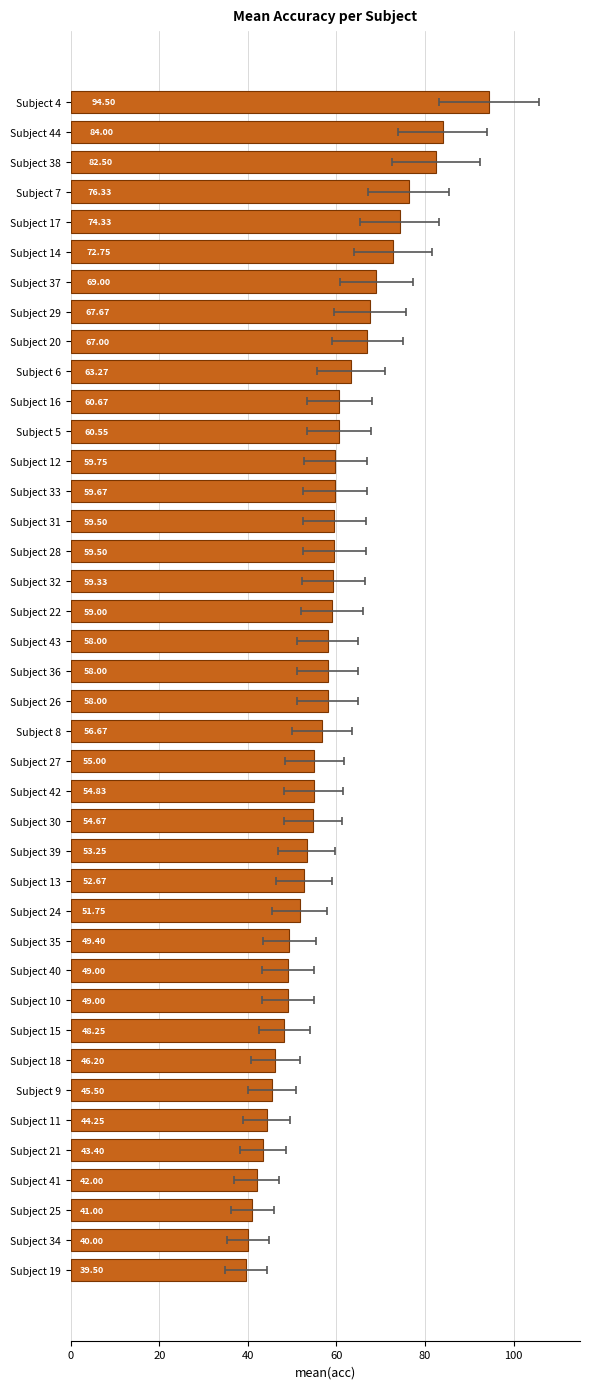

Reading left to right, list all the values displayed in this chart.

94.5	84.0	82.5	76.3	74.3	72.8	69.0	67.7	67.0	63.3	60.7	60.5	59.8	59.7	59.5	59.5	59.3	59.0	58.0	58.0	58.0	56.7	55.0	54.8	54.7	53.2	52.7	51.8	49.4	49.0	49.0	48.2	46.2	45.5	44.2	43.4	42.0	41.0	40.0	39.5